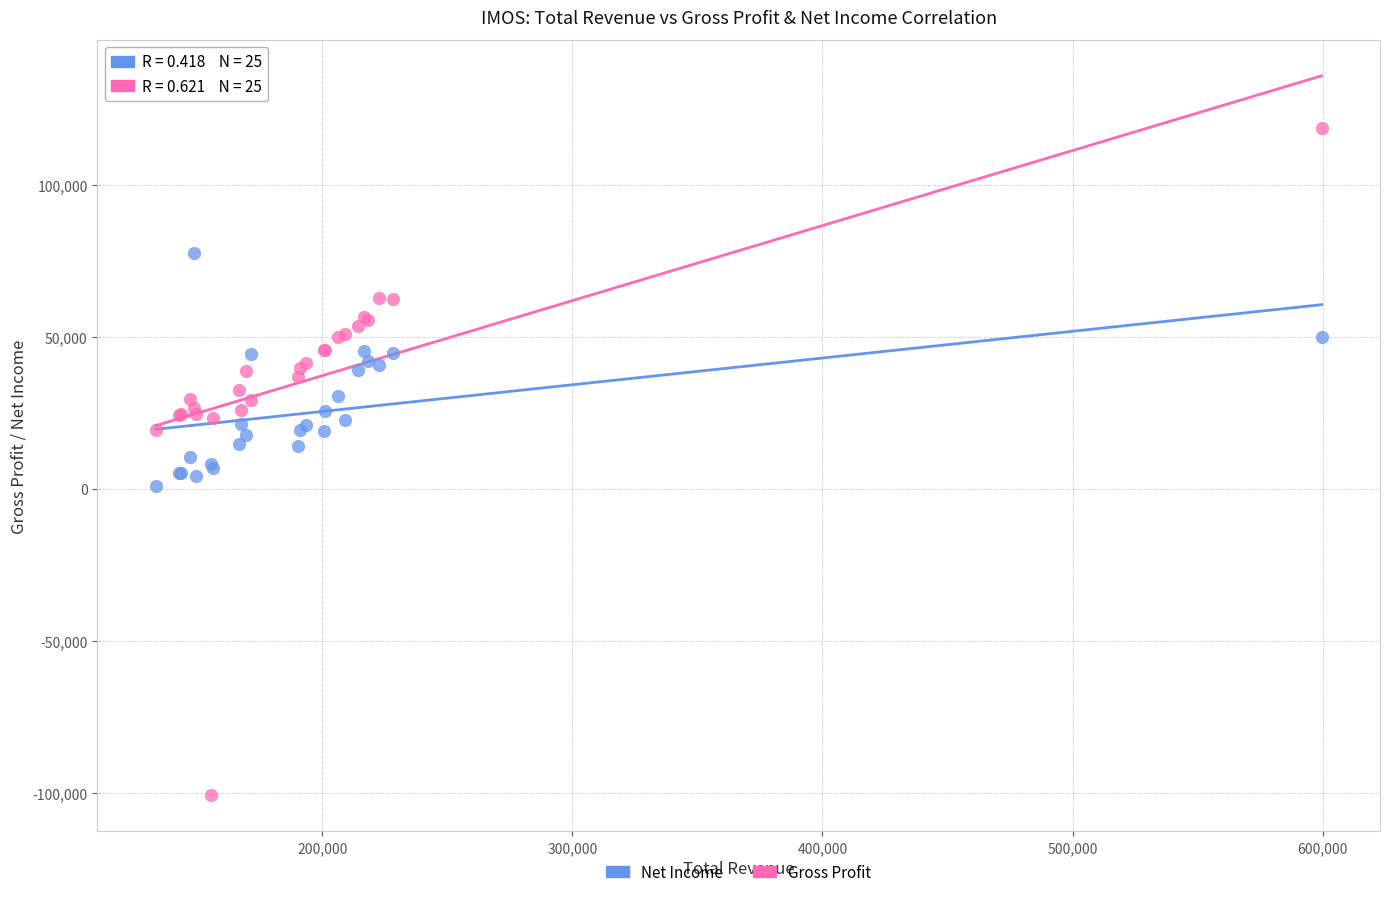

Which series contains the highest Y value?

Gross Profit